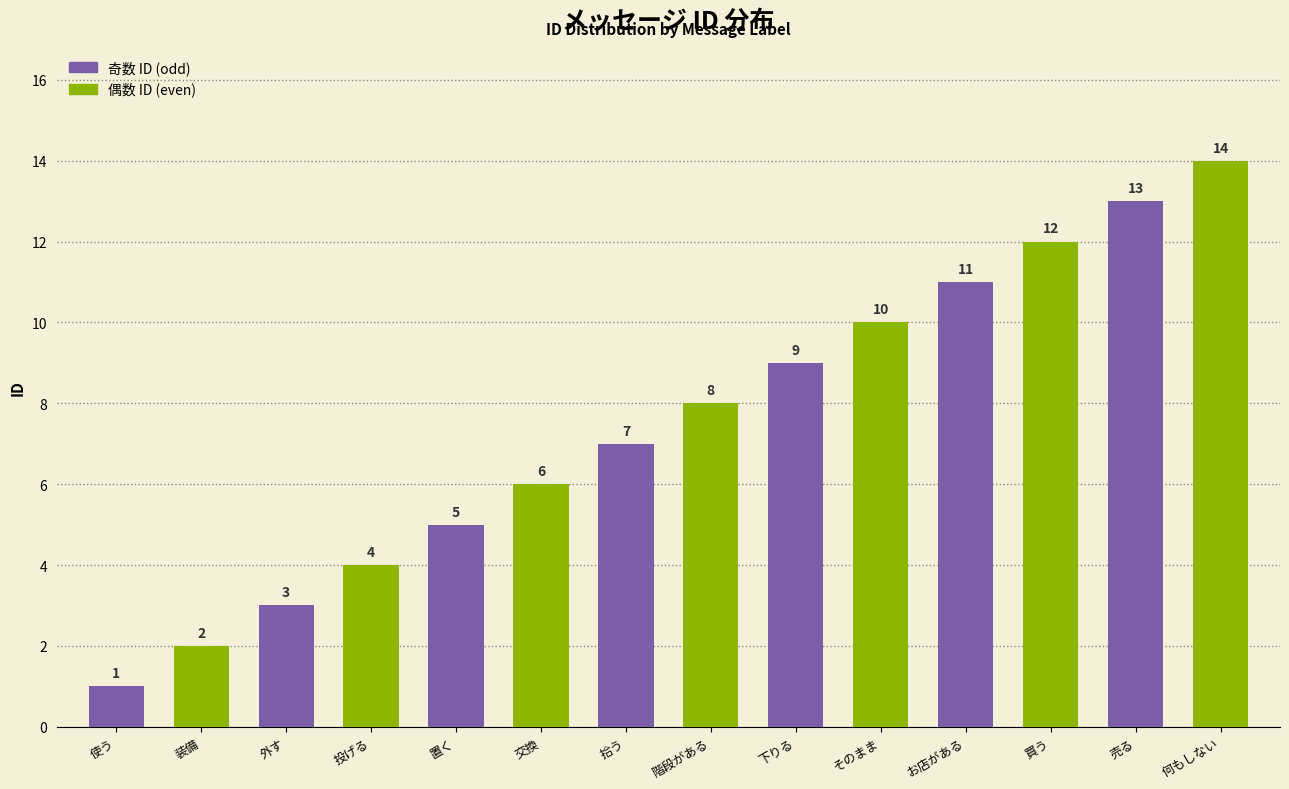

The value of 偶数 ID (even) at 外す is 7. True or false?

False